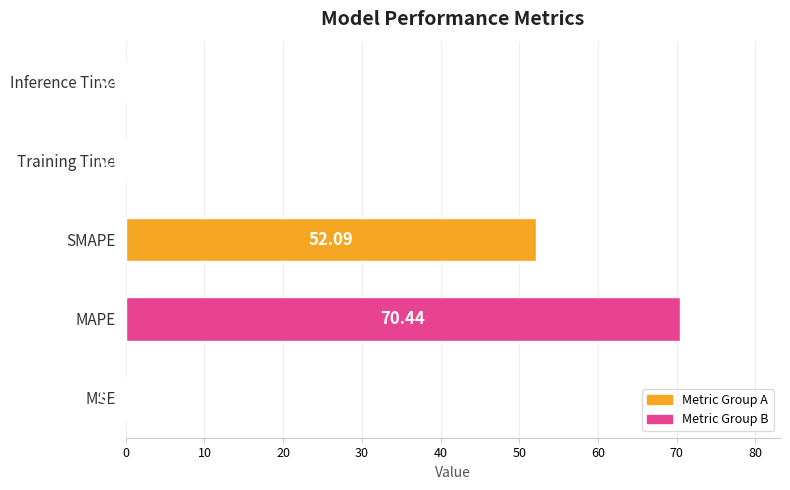

At which category does the chart reach its peak across all series?

MAPE